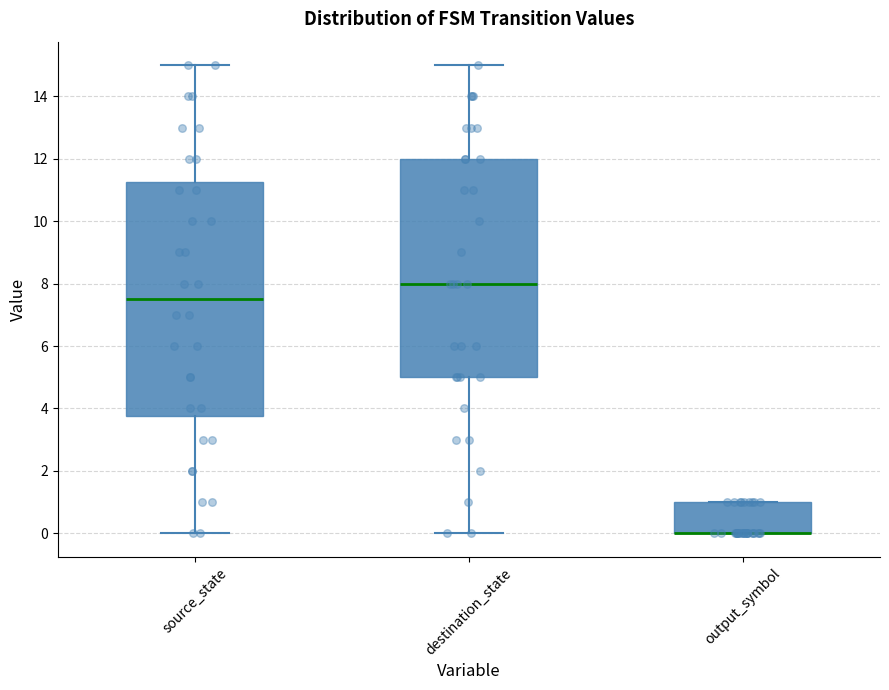

Reading left to right, read every box against the y-axis: the position of its median line, the range the box covers, and the ends of its whiskers. The values are not printed on the chart, so give them approximately, as read against the axis.

source_state: median 7.6, box 3.8 to 11.2, whiskers 0.0 to 15.0
destination_state: median 8.0, box 5.0 to 12.0, whiskers 0.0 to 15.0
output_symbol: median 0.0 (drawn on the box's lower edge), box 0.0 to 1.0, whiskers 0.0 to 1.0